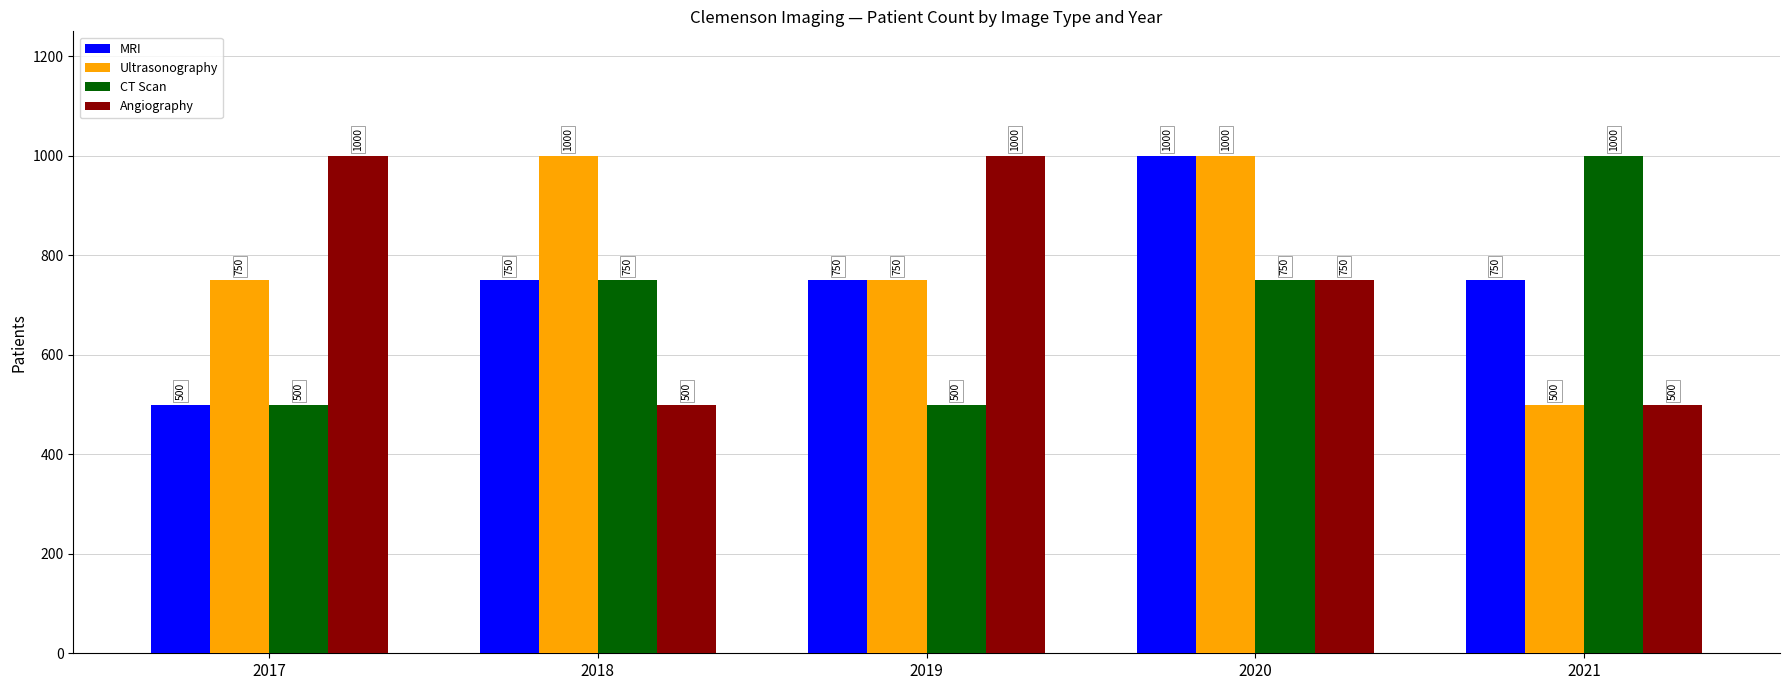

Which series has the largest total across all categories?

Ultrasonography